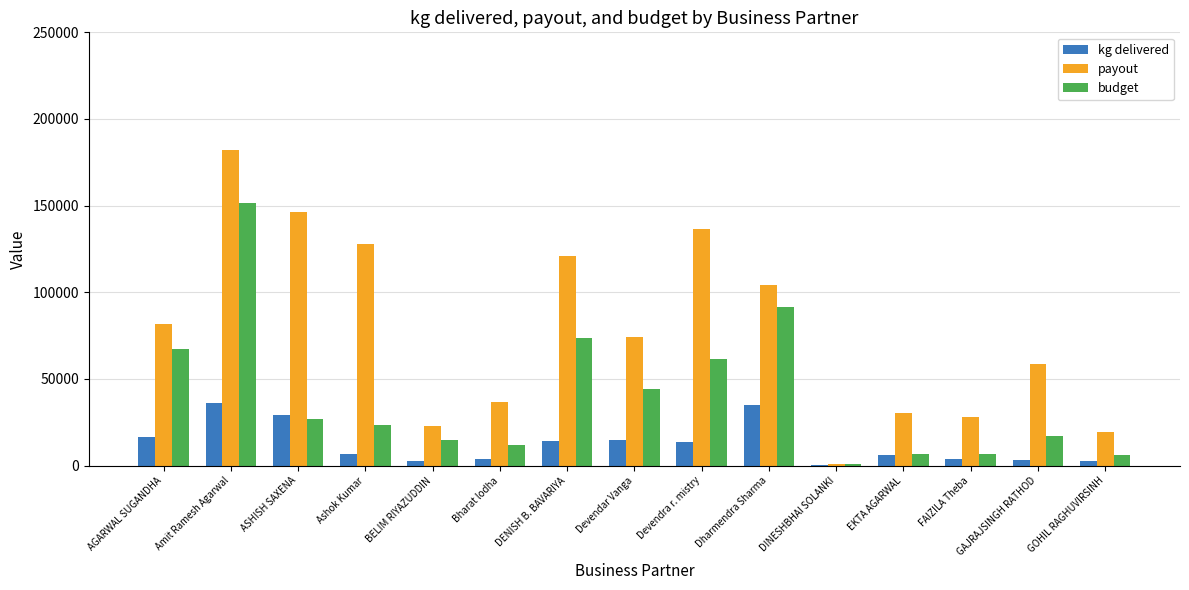

Is the value of budget at GOHIL RAGHUVIRSINH greater than the value of kg delivered at Dharmendra Sharma?

No